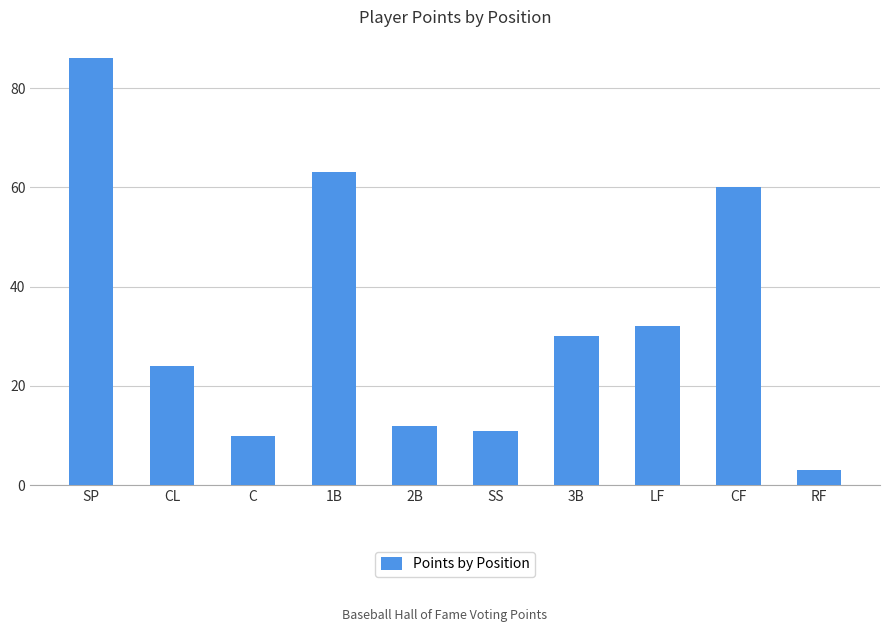

Reading left to right, transcribe all the data shown in this chart.

86	24	10	63	12	11	30	32	60	3